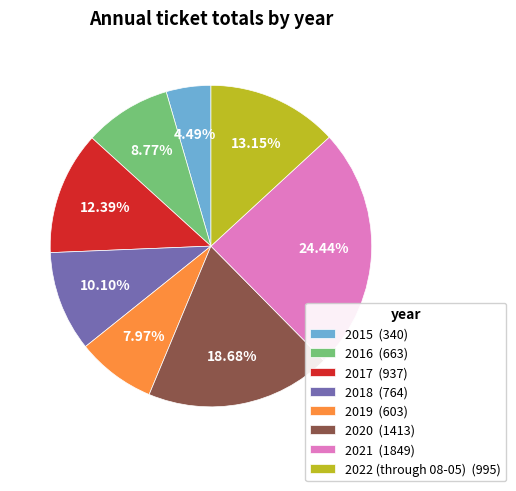

What is the total percentage of 2021 and 2016?

33.2%